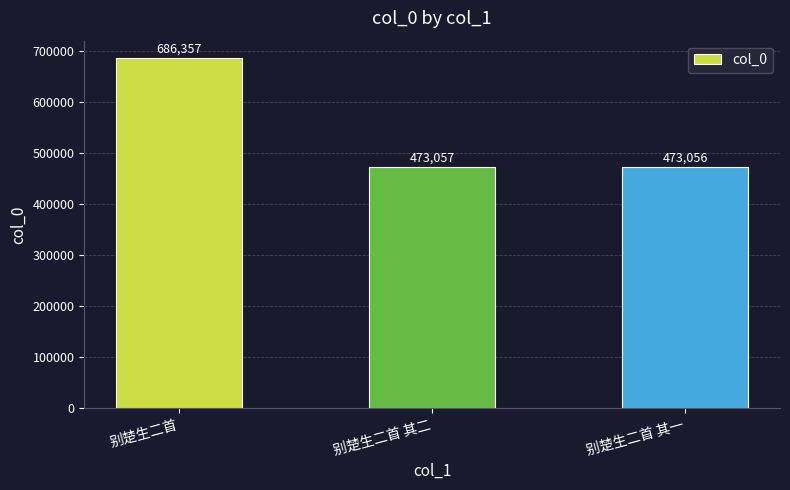

What is the label of the 3rd bar from the right?

别楚生二首